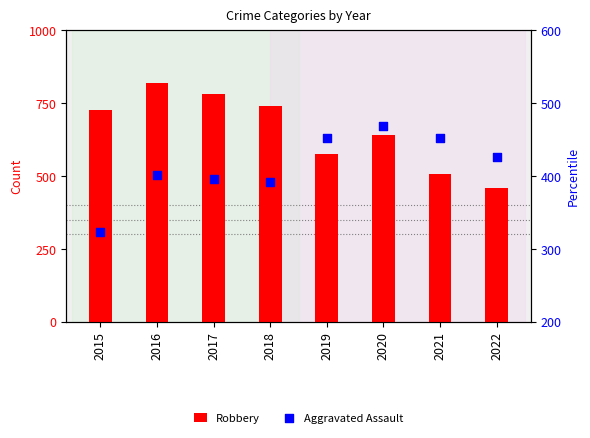

Which series contains the lowest Y value?

Aggravated Assault